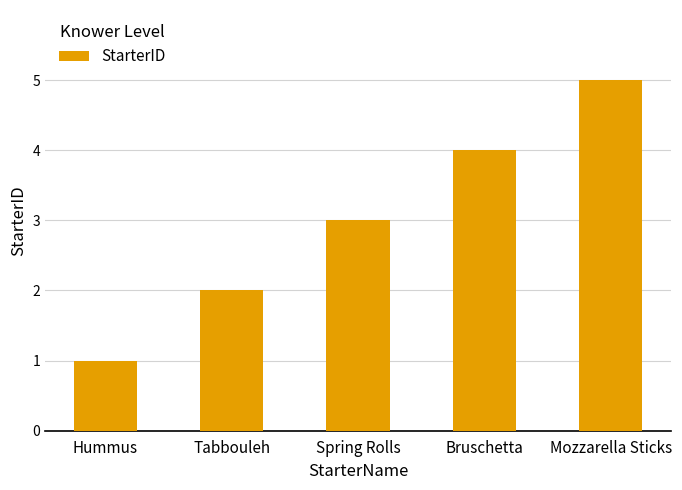

What position from the left is Hummus?

1